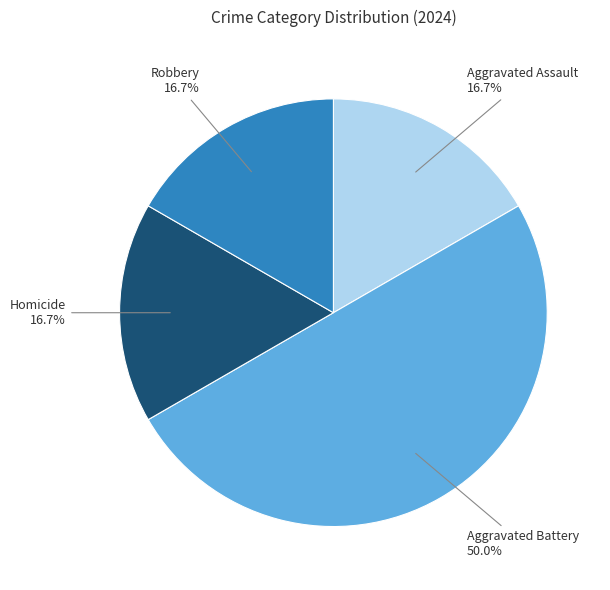

Does Robbery represent more than half of the total?

No